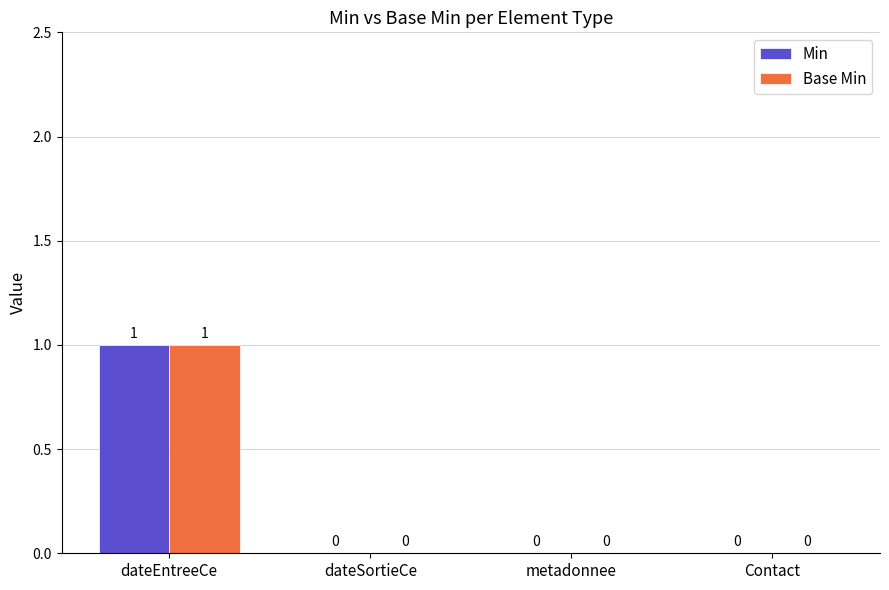

At which category is the sum across all series the highest?

dateEntreeCe